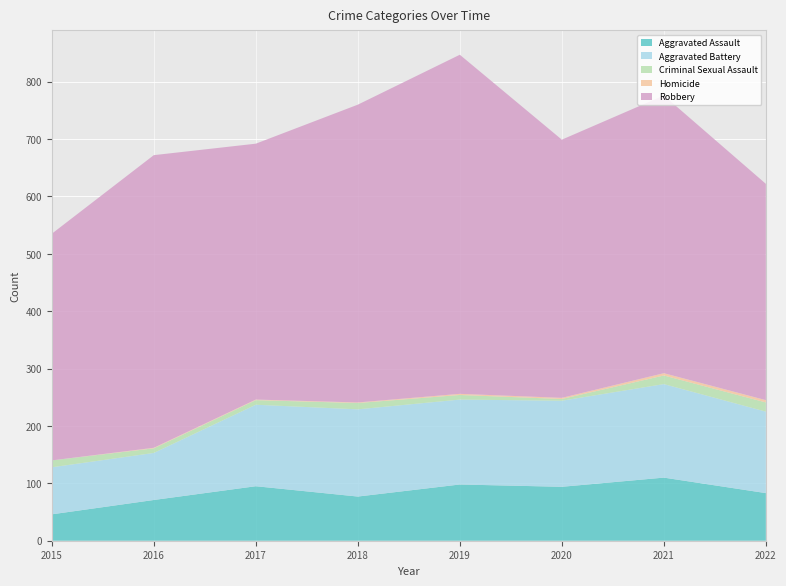

Reading left to right, transcribe all the data shown in this chart.

Aggravated Assault: 46	71	95	77	98	94	110	83
Aggravated Battery: 82	82	142	152	148	150	163	142
Criminal Sexual Assault: 12	8	8	11	8	3	15	16
Homicide: 0	1	1	1	2	2	4	4
Robbery: 395	510	446	519	591	450	484	377